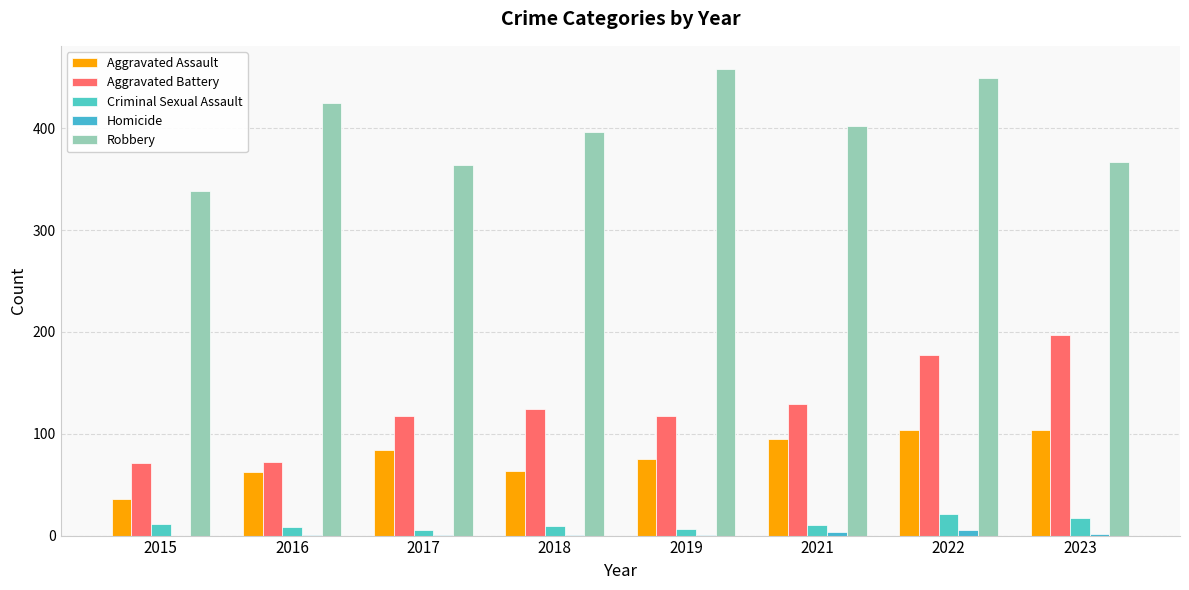

Rank the series by their maximum value, from lowest to highest.

Homicide, Criminal Sexual Assault, Aggravated Assault, Aggravated Battery, Robbery